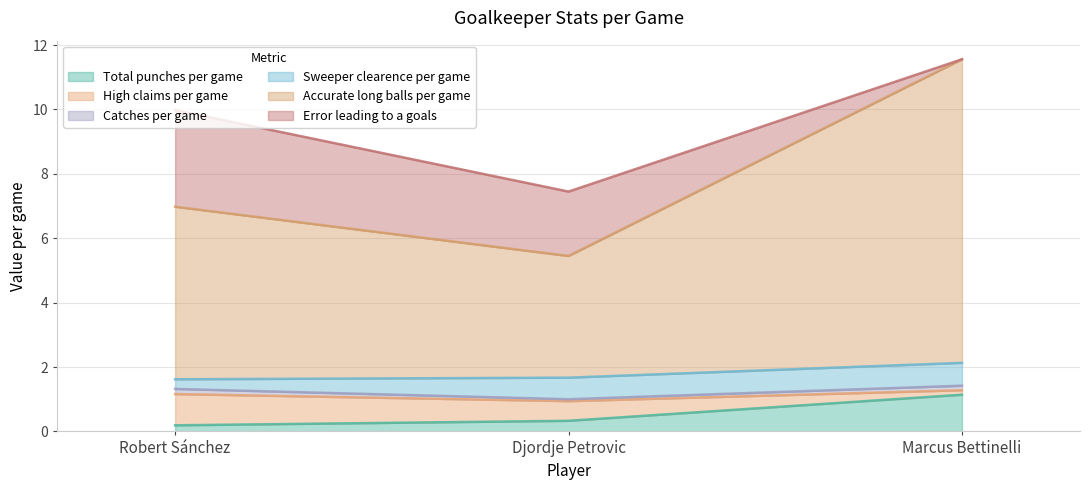

What is the total value across all series at Djordje Petrovic?

7.5